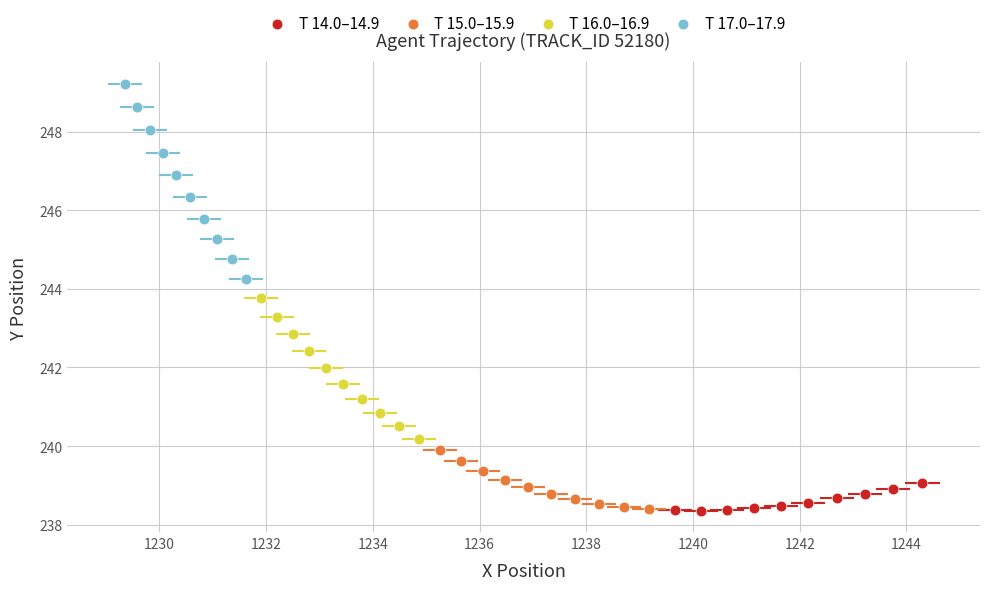

Which series has the largest Y range (max minus min)?

T 17.0–17.9